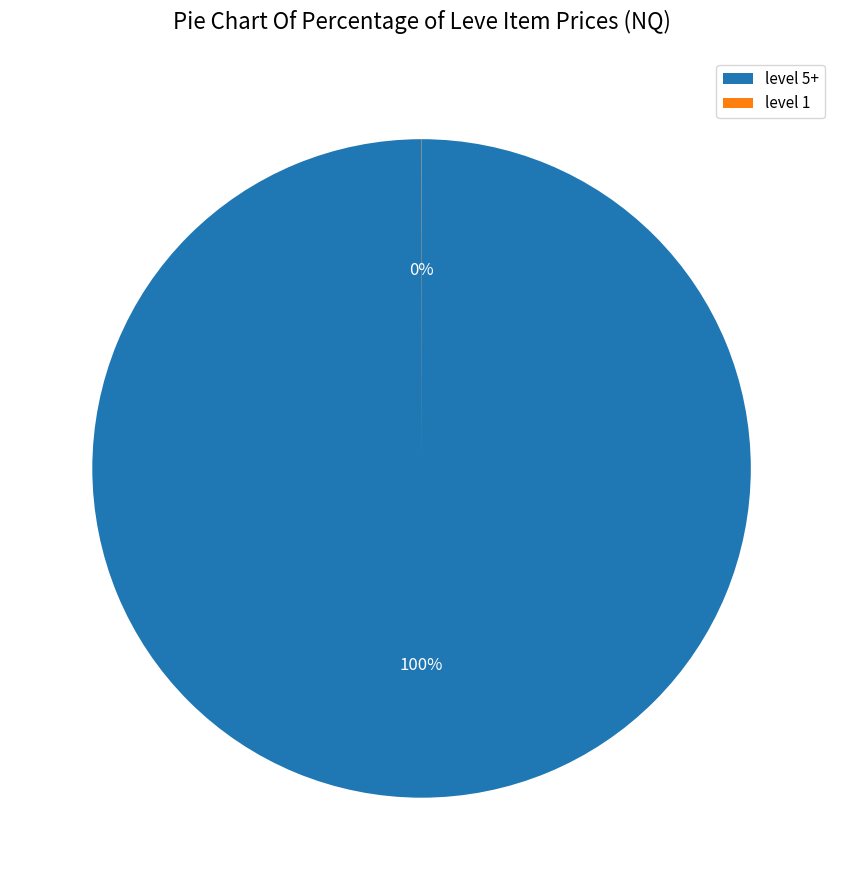

The level 5+ slice represents 93% of the pie. True or false?

False